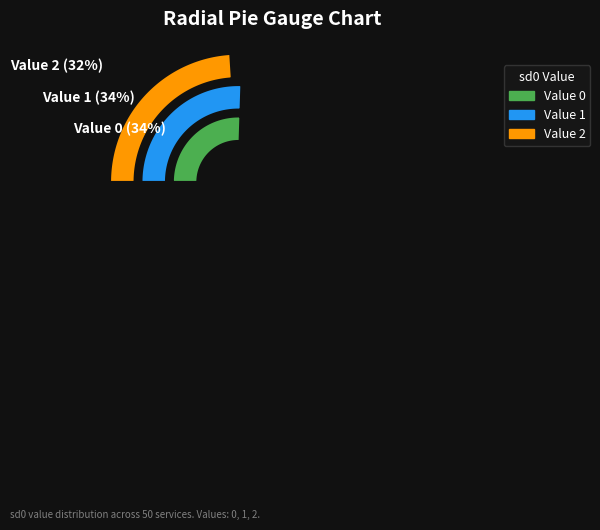

Is the sum of sd0=0 and sd0=2 greater than half?

Yes